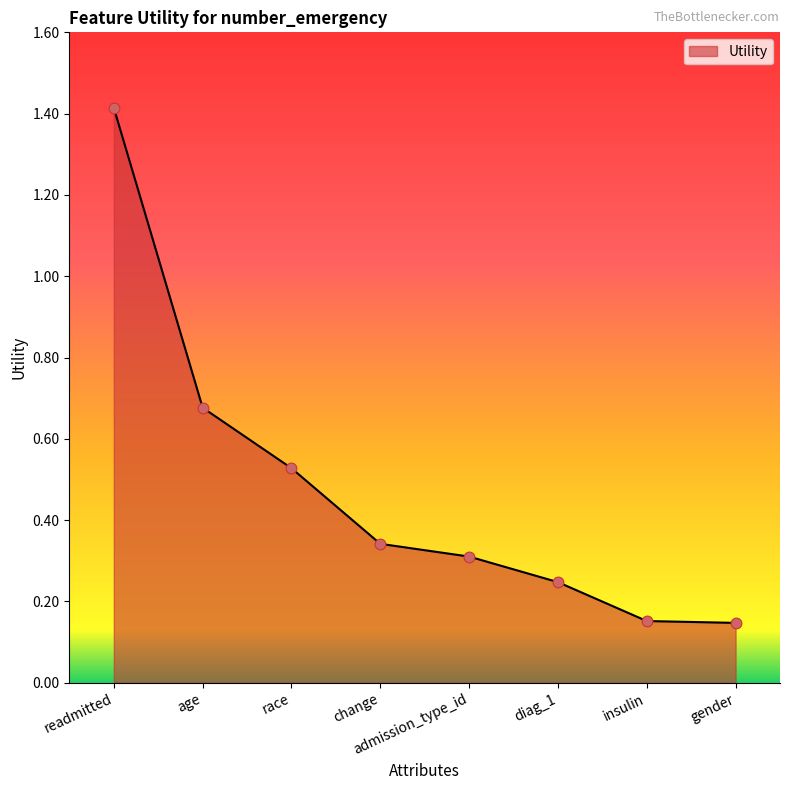

Between diag_1 and age, which is larger?

age